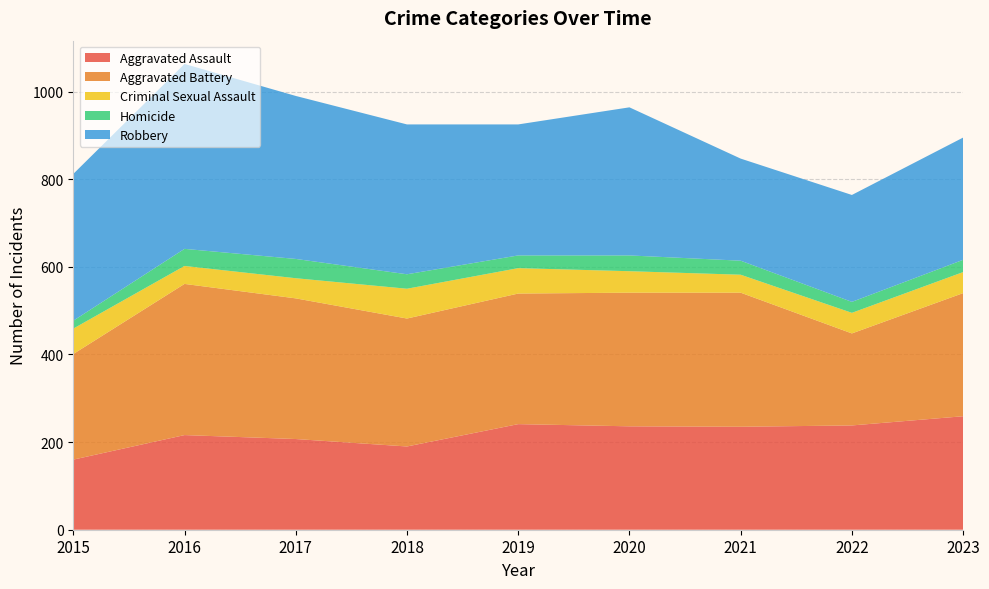

Reading left to right, extract all data points from this chart.

Aggravated Assault: 160	216	207	190	241	236	235	238	259
Aggravated Battery: 241	345	321	292	298	305	306	210	281
Criminal Sexual Assault: 58	41	46	68	58	49	41	47	48
Homicide: 18	39	44	33	29	36	32	25	28
Robbery: 335	422	372	342	299	338	233	244	279